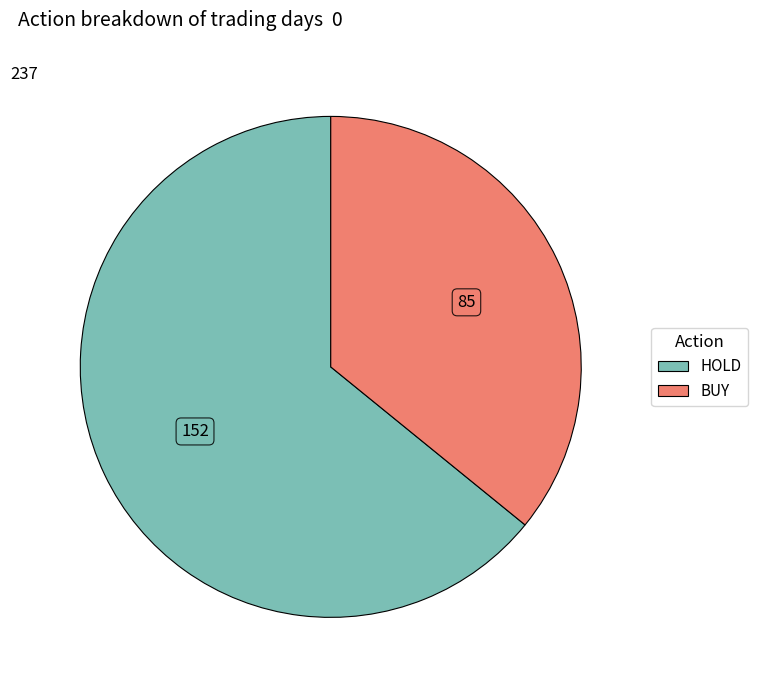

Which slice represents more than half of the pie?

HOLD